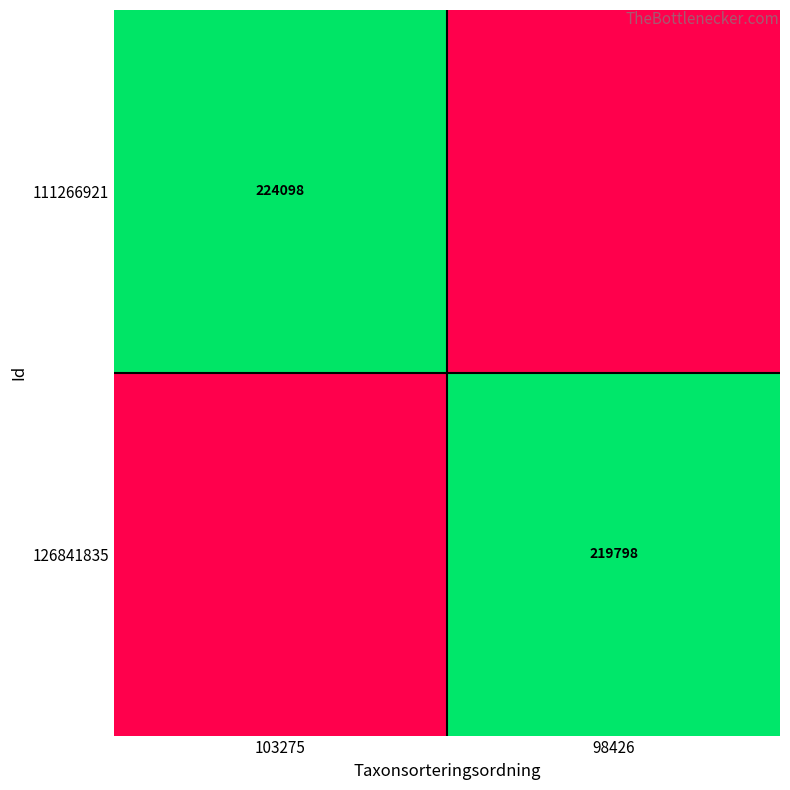

True or false: 111266921 has a value of 224098 at 103275.

True